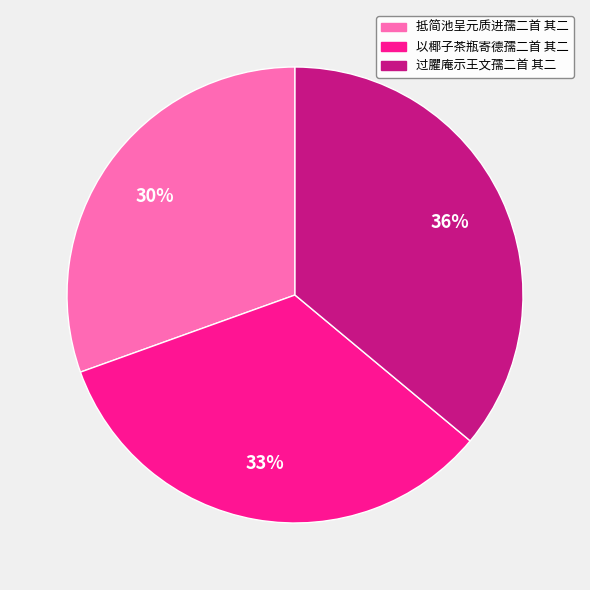

Does 过臞庵示王文孺二首 其二 account for over 50% of the chart?

No